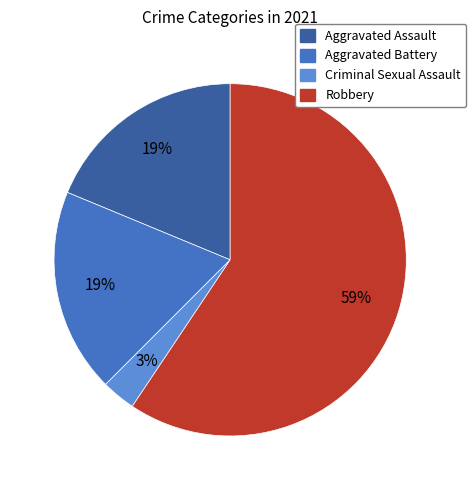

To the nearest percent, what is the difference between the largest and smallest slice percentages?

56%